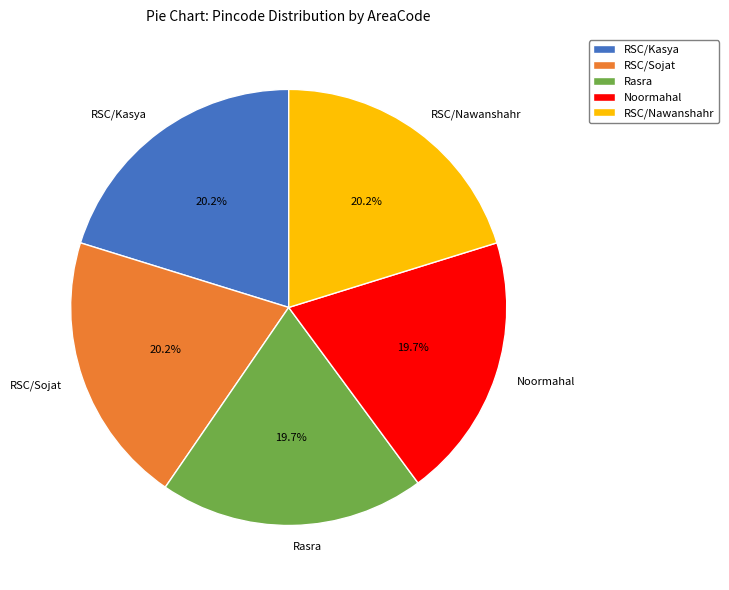

The RSC/Kasya slice represents 13% of the pie. True or false?

False